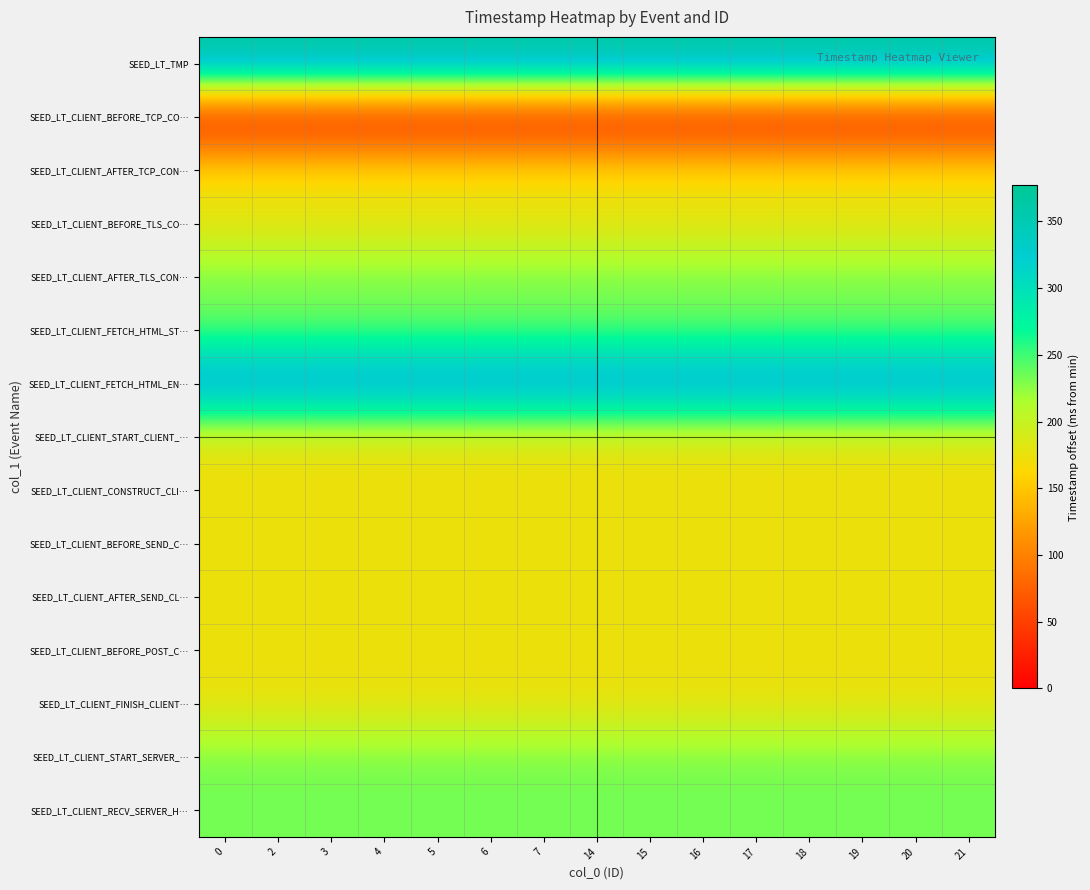

How many distinct data groups are displayed?

15